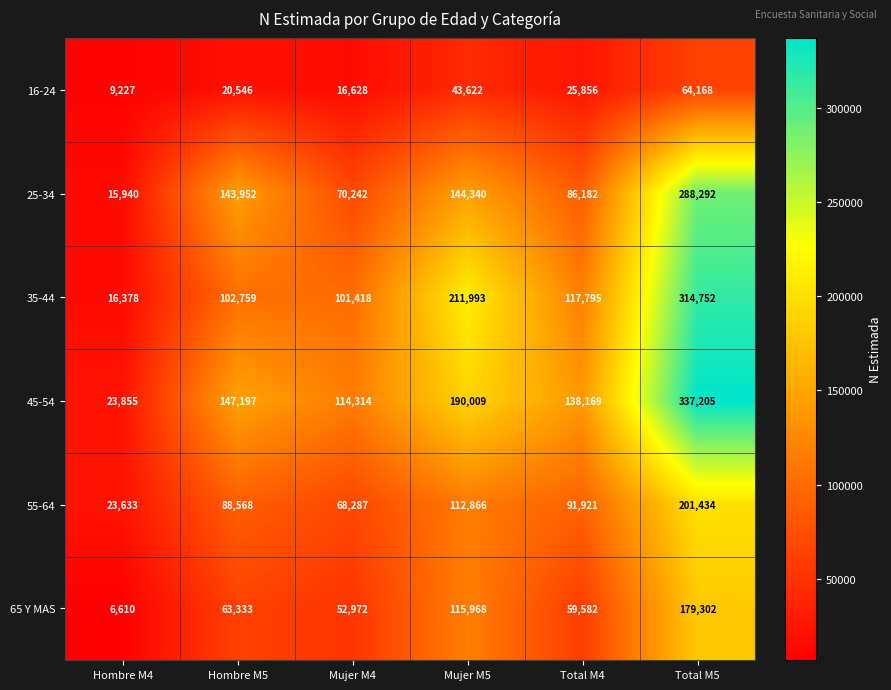

List the labels in order of 45-54 value, smallest first.

Hombre M4, Mujer M4, Total M4, Hombre M5, Mujer M5, Total M5